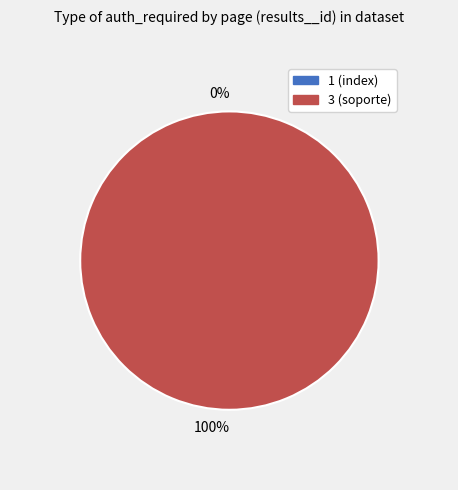

To the nearest percent, what is the combined percentage of 3 (soporte) and 1 (index)?

100%